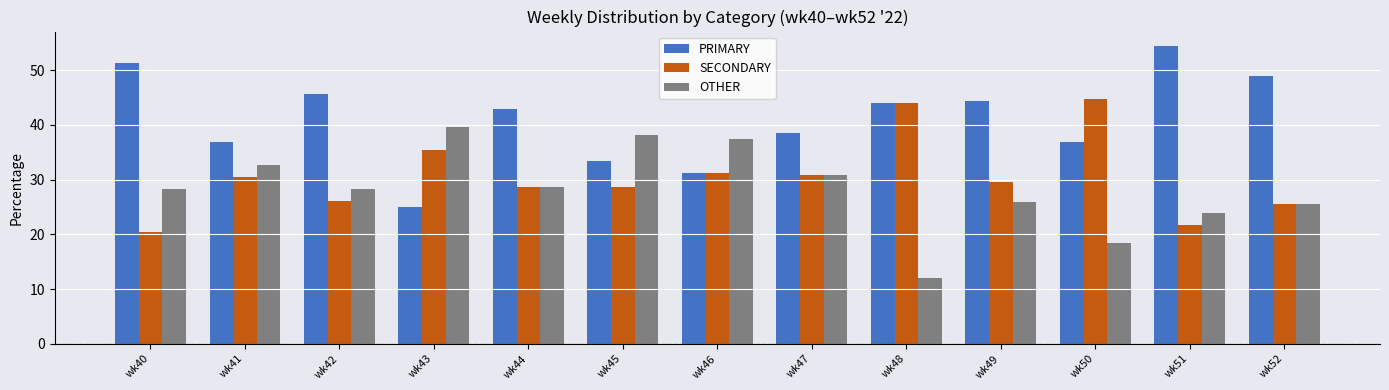

What is the spread (max minus min) of values at wk52?

23.4